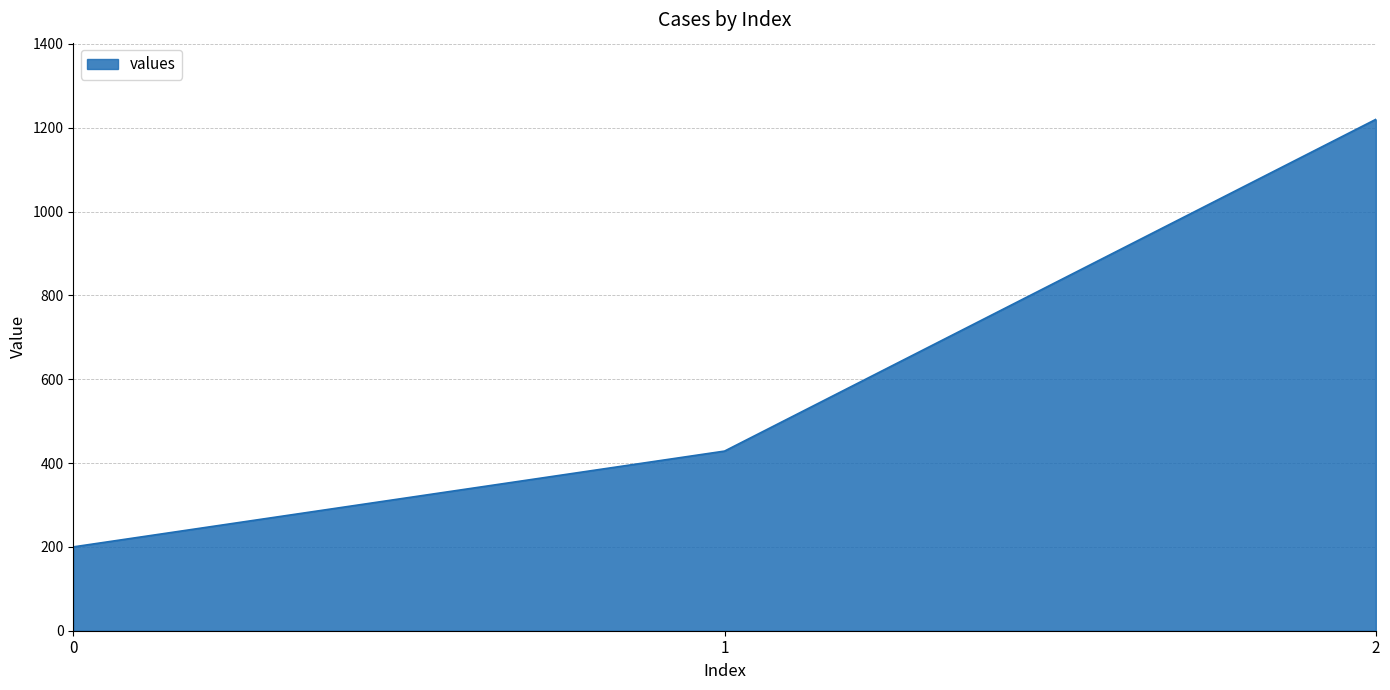

Between 2 and 0, which is larger?

2